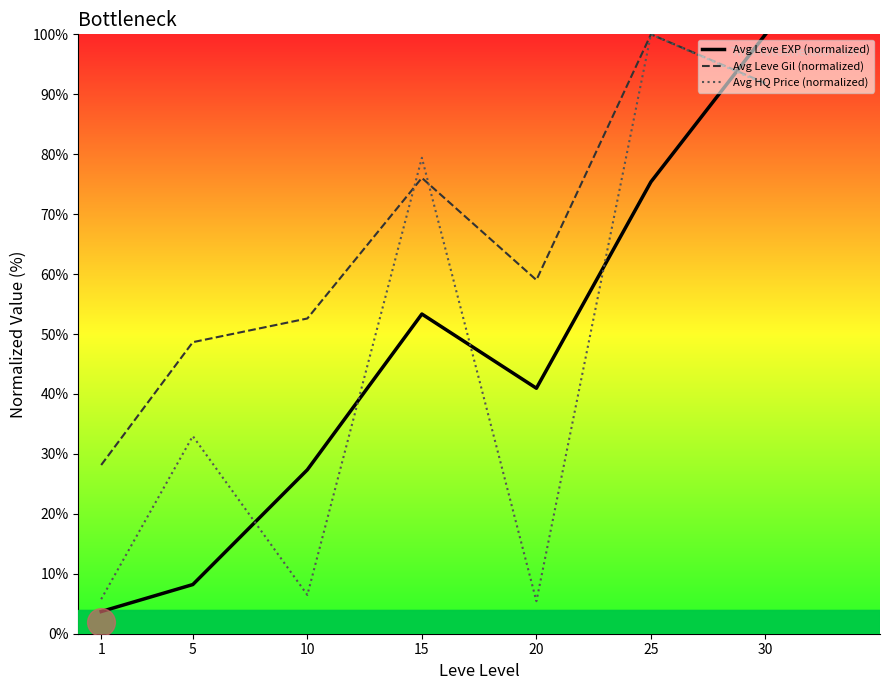

At which category does Avg HQ Price (normalized) reach its first local valley?

10